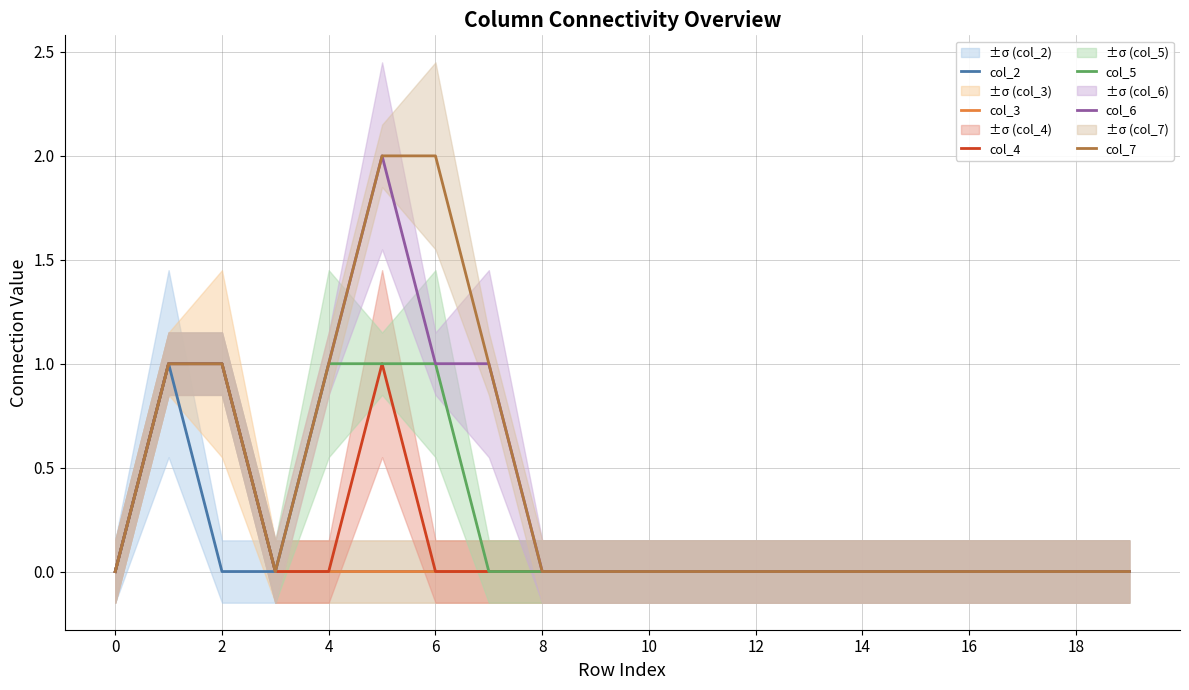

Is it true that col_2 equals 0 at 2?

True